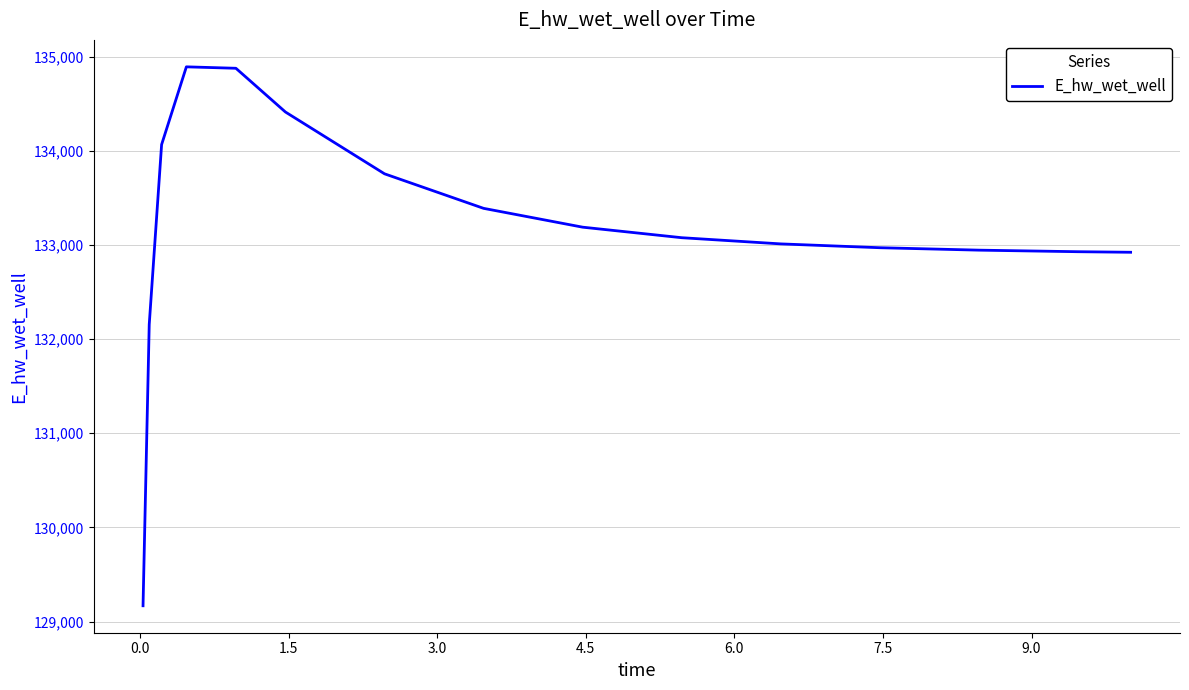

What is the maximum value shown in the chart?

134891.5